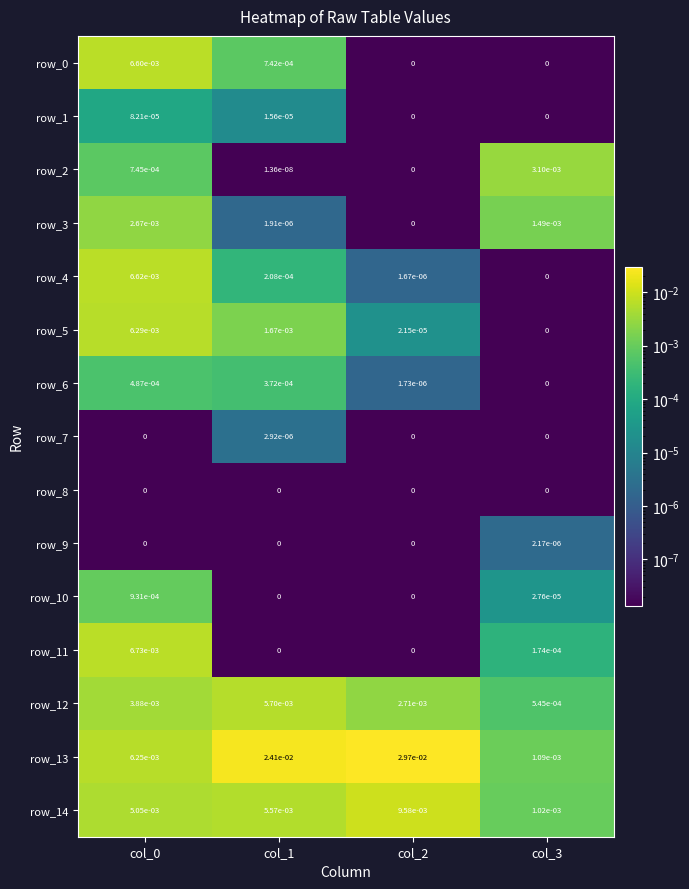

True or false: row_8 has a value of 0.0 at col_1.

True